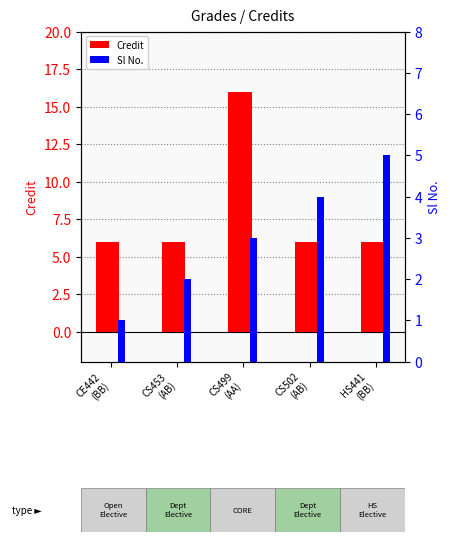

At which category is the sum across all series the highest?

CS499
(AA)